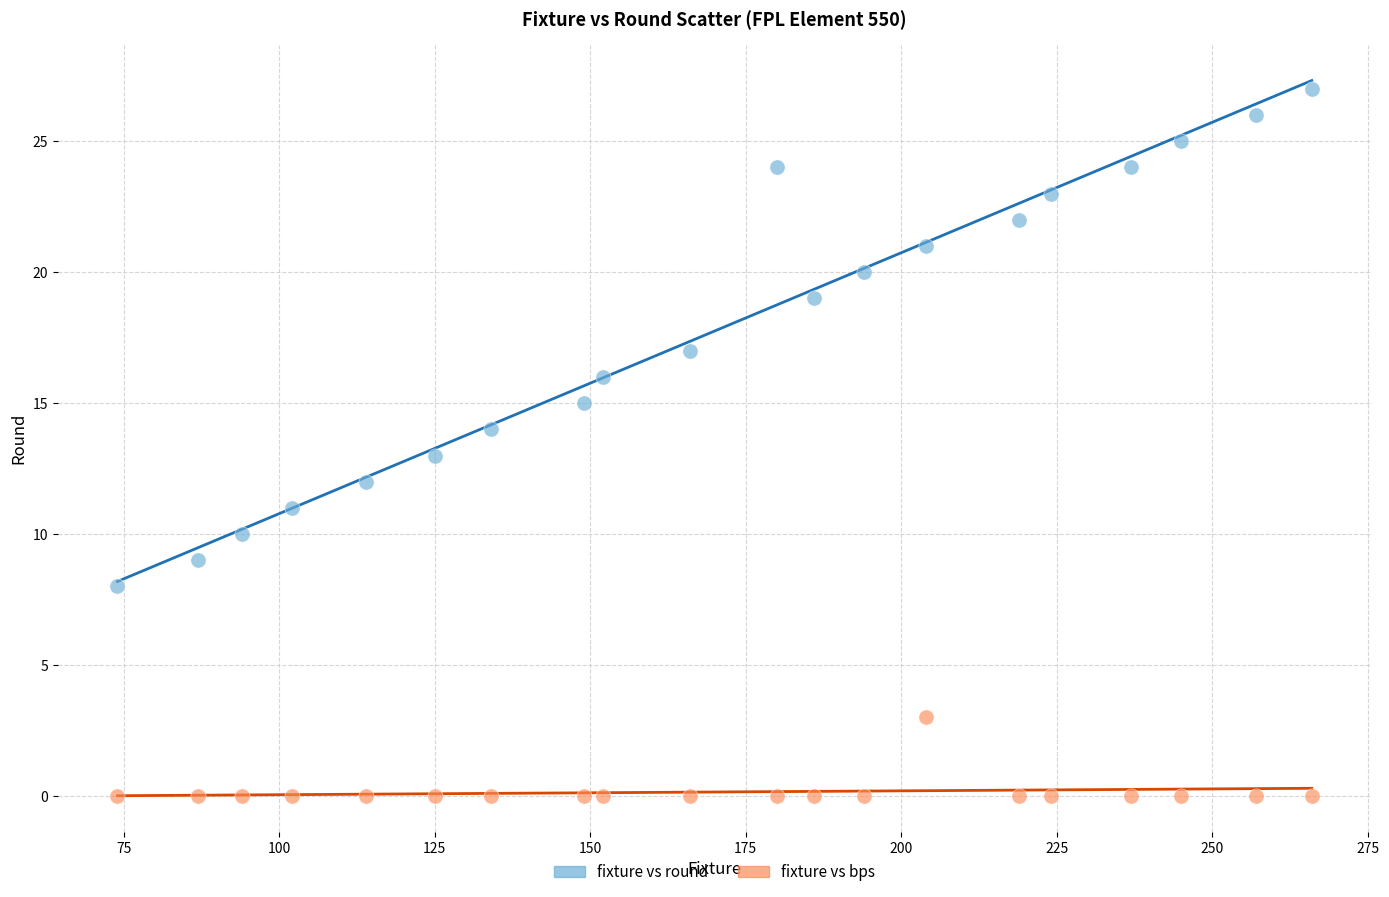

Across all data points, what is the range of Y values (max minus min)?

27